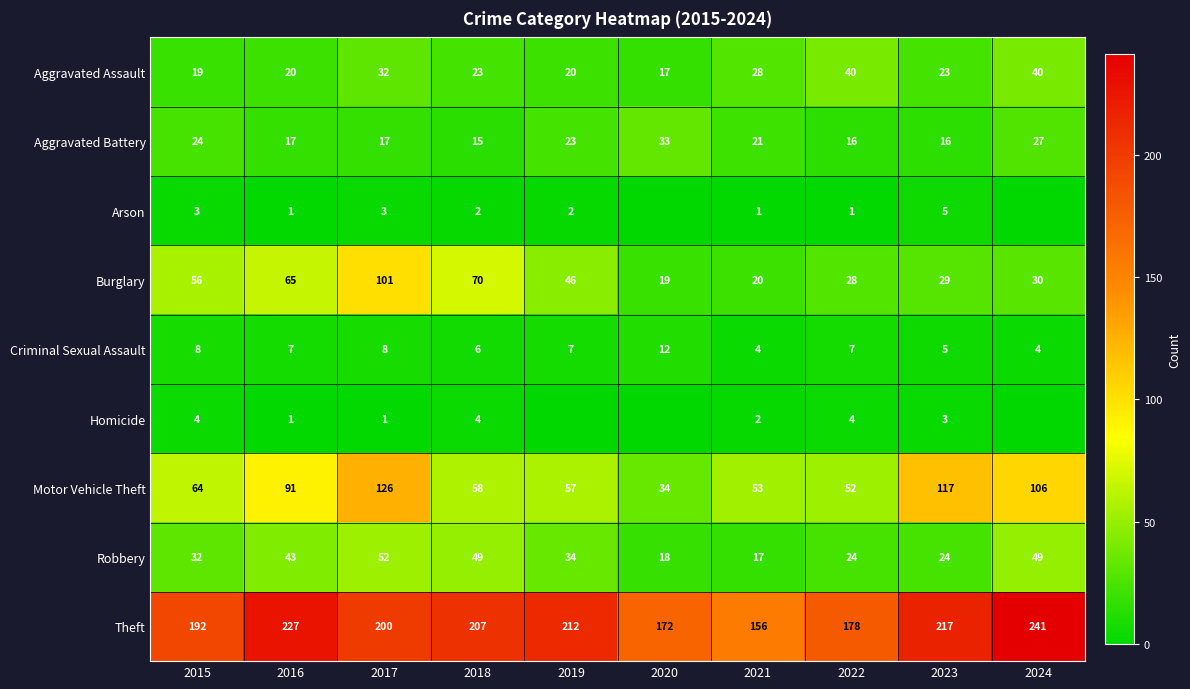

What is the total value across all series at 2018?

434